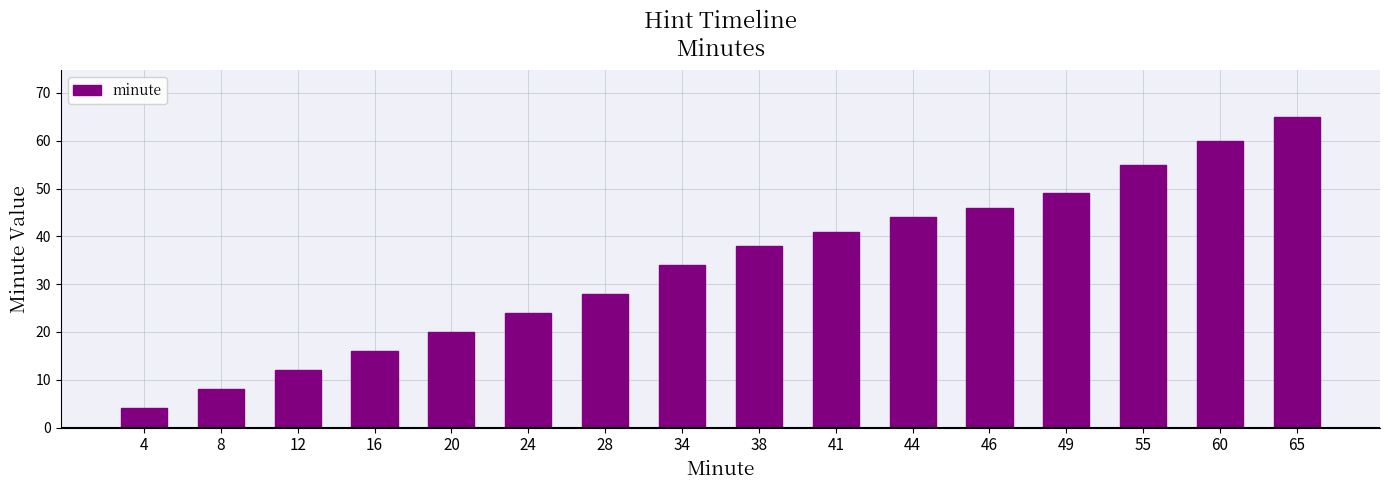

The value at 46 is 31. True or false?

False